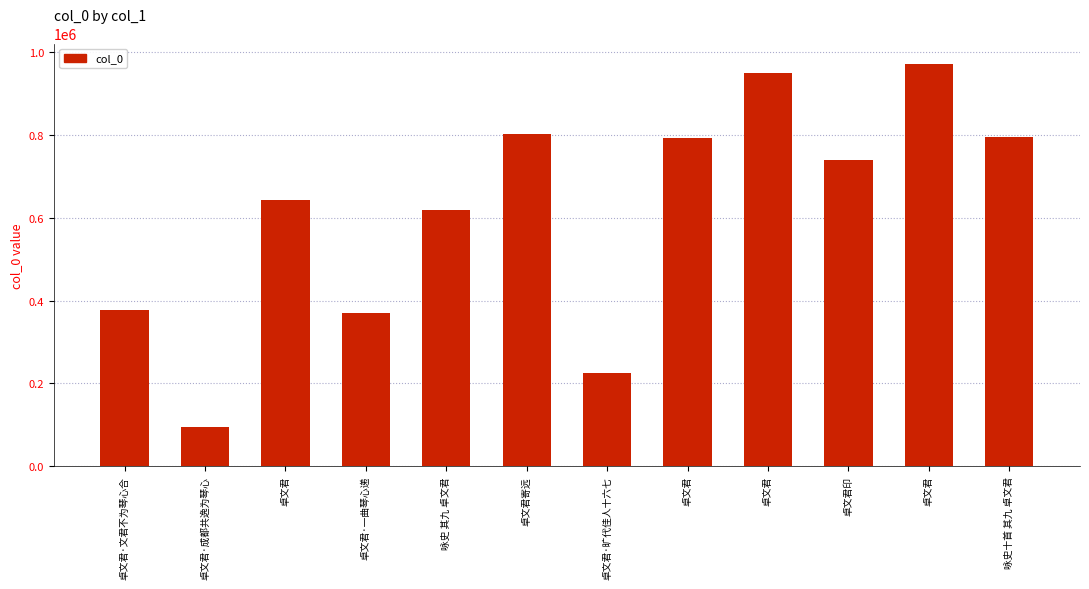

What value does the data have at 咏史 其九 卓文君, to the nearest 50?

618450